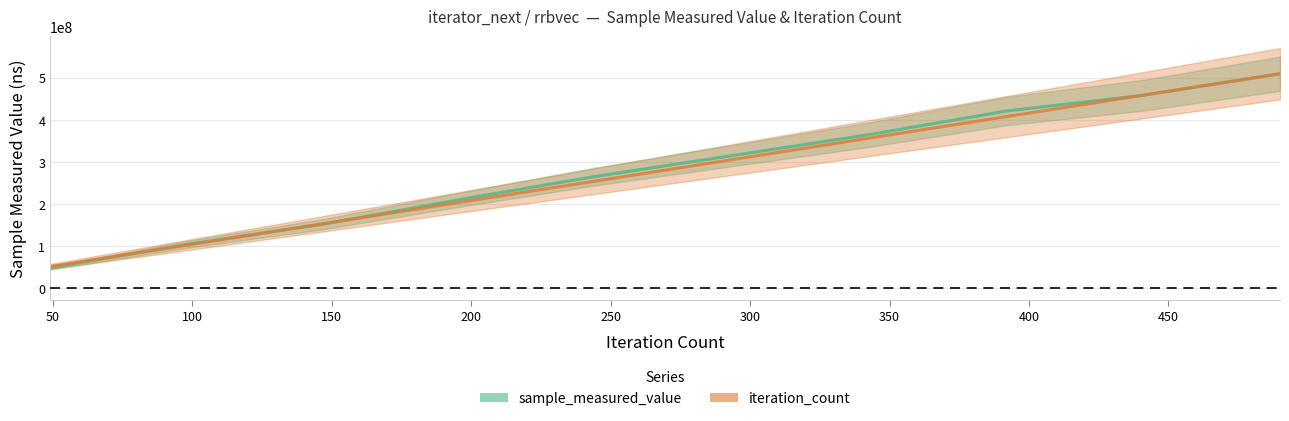

At which label does sample_measured_value reach its minimum?

49